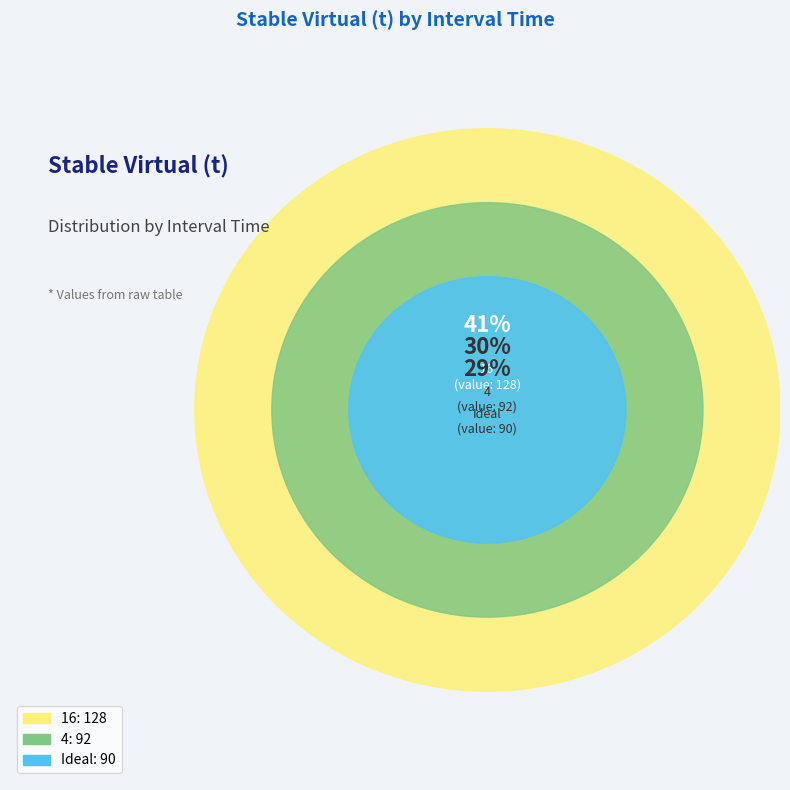

Rank the categories by value from lowest to highest.

Ideal, 4, 16